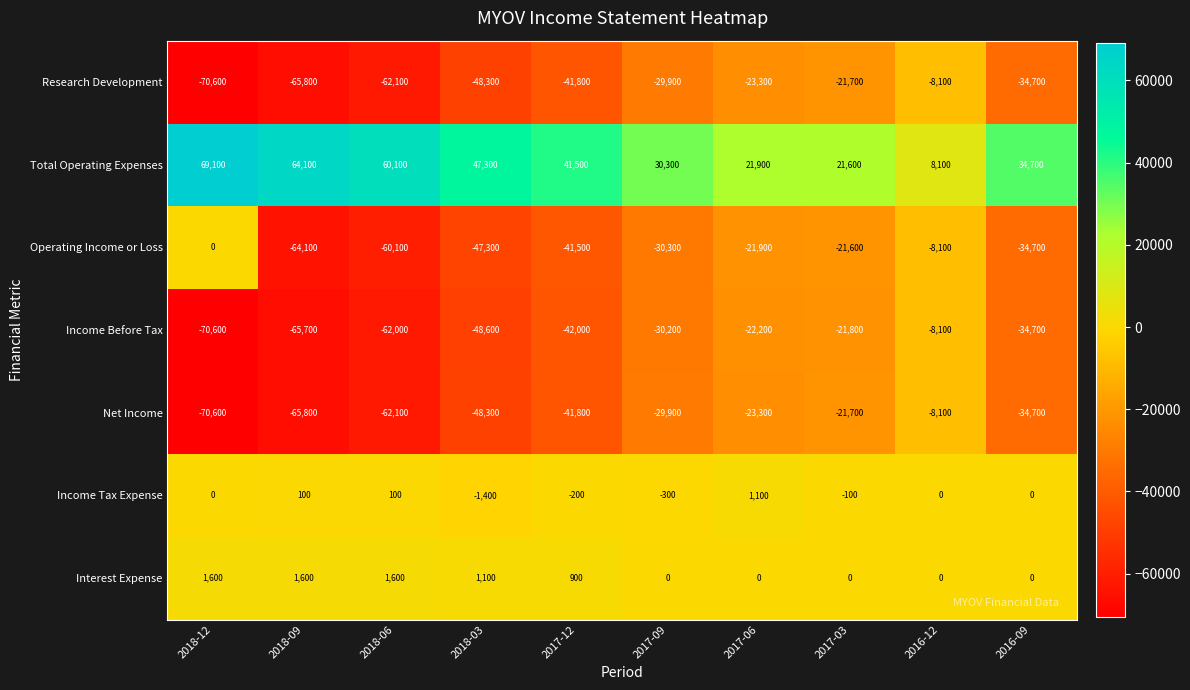

What is the approximate value of Net Income at 2016-12, to the nearest 100?

-8100